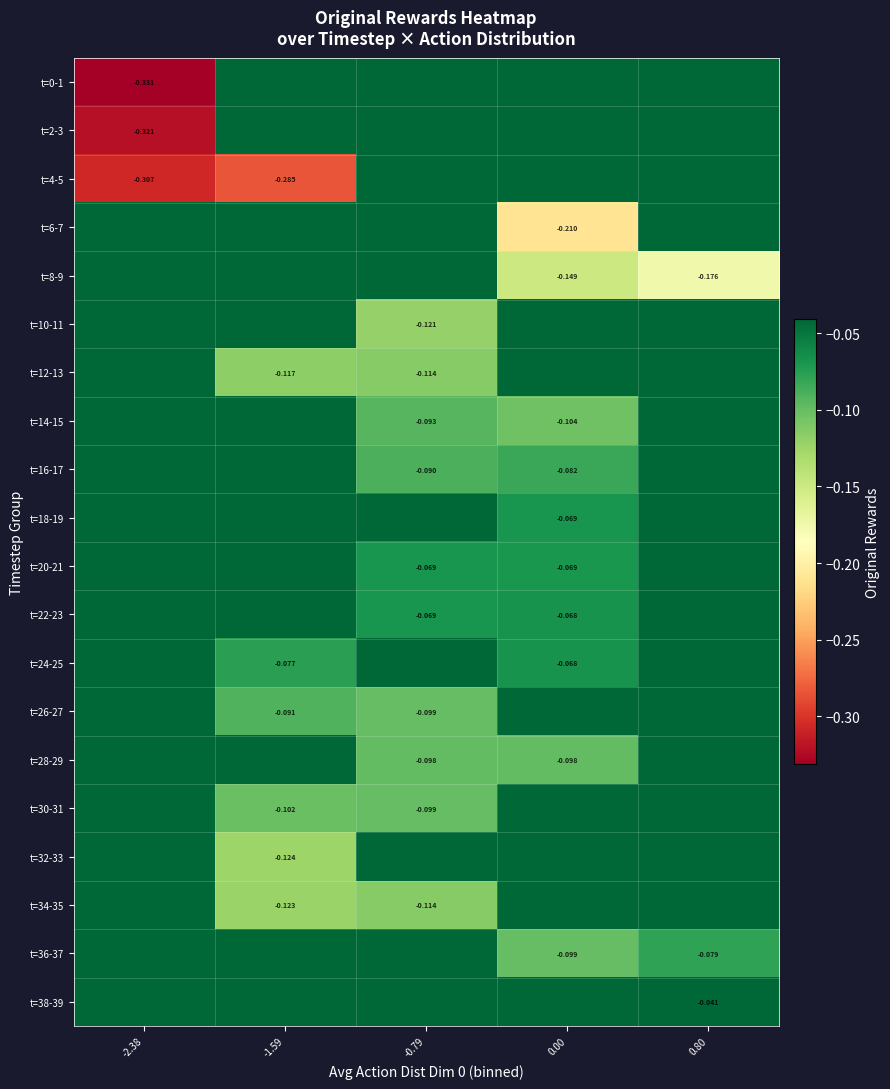

How many values in the t=12-13 series are below 0?

2